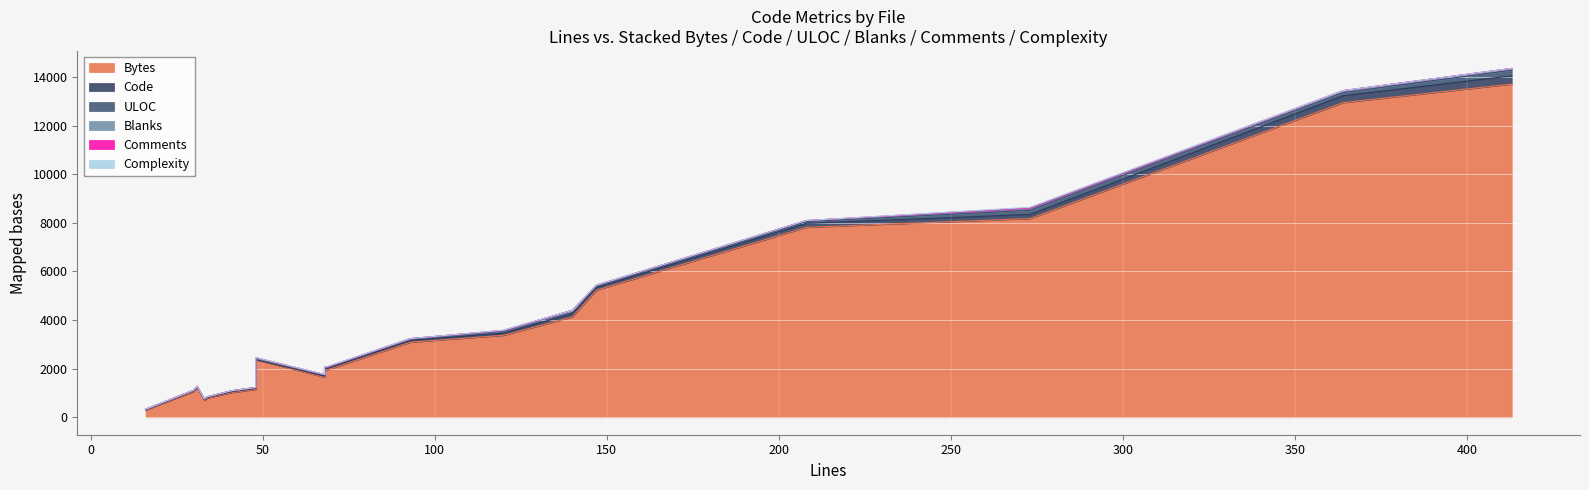

True or false: Blanks has more than 2 points higher than both neighbors.

True